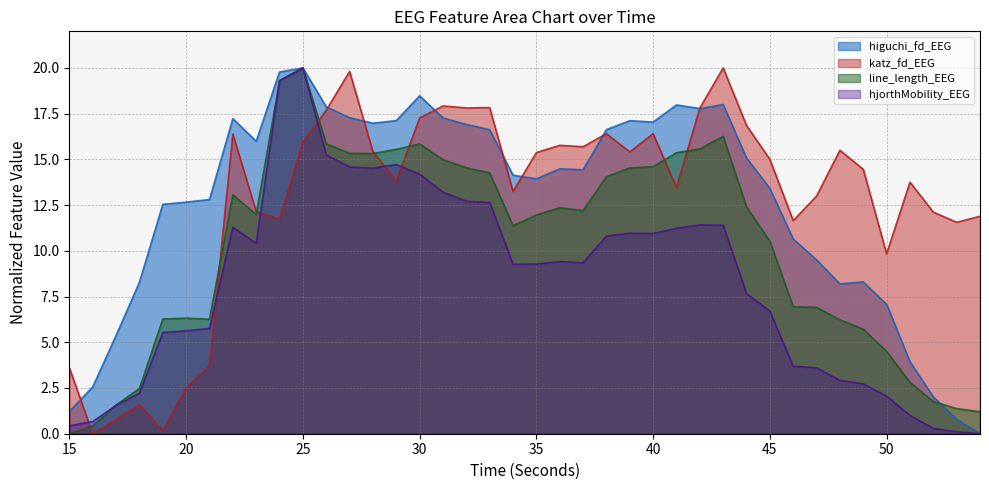

Reading right to left, transcribe all the data shown in this chart.

higuchi_fd_EEG: 0.0	0.8	2.0	3.9	7.1	8.3	8.2	9.5	10.6	13.4	15.1	18.0	17.8	18.0	17.0	17.1	16.6	14.4	14.5	13.9	14.1	16.6	16.9	17.3	18.5	17.1	17.0	17.3	17.9	20.0	19.8	16.0	17.2	12.8	12.7	12.5	8.3	5.4	2.6	1.2
katz_fd_EEG: 11.9	11.6	12.1	13.8	9.8	14.5	15.5	13.0	11.6	15.0	16.9	20.0	17.8	13.5	16.4	15.4	16.4	15.7	15.8	15.4	13.2	17.8	17.8	17.9	17.3	13.8	15.4	19.8	17.7	15.9	11.7	12.1	16.4	3.7	2.5	0.2	1.6	0.8	0.0	3.6
line_length_EEG: 1.2	1.4	1.8	2.8	4.5	5.7	6.2	6.9	6.9	10.5	12.4	16.3	15.6	15.4	14.6	14.5	14.1	12.2	12.4	12.0	11.4	14.3	14.5	15.0	15.8	15.6	15.3	15.3	15.9	20.0	19.3	12.0	13.1	6.3	6.3	6.3	2.5	1.6	0.4	0.0
hjorthMobility_EEG: 0.0	0.1	0.3	1.0	2.1	2.7	2.9	3.6	3.7	6.7	7.7	11.4	11.4	11.2	10.9	11.0	10.8	9.3	9.4	9.3	9.3	12.6	12.7	13.2	14.2	14.7	14.5	14.6	15.2	20.0	19.3	10.4	11.3	5.8	5.6	5.5	2.2	1.6	0.7	0.4